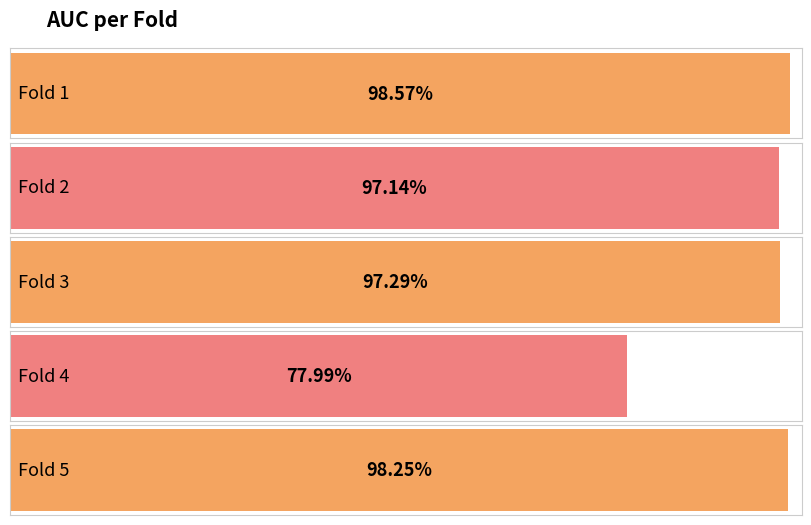

Reading left to right, extract all data points from this chart.

Fold 1=1.0	Fold 2=1.0	Fold 3=1.0	Fold 4=0.8	Fold 5=1.0